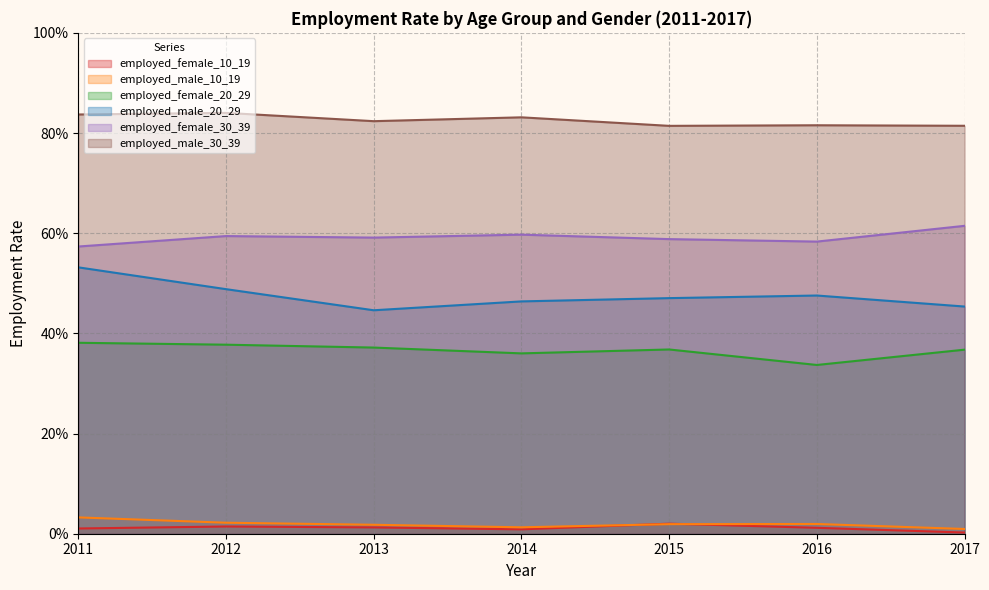

Rank the series by their maximum value, from lowest to highest.

employed_female_10_19, employed_male_10_19, employed_female_20_29, employed_male_20_29, employed_female_30_39, employed_male_30_39